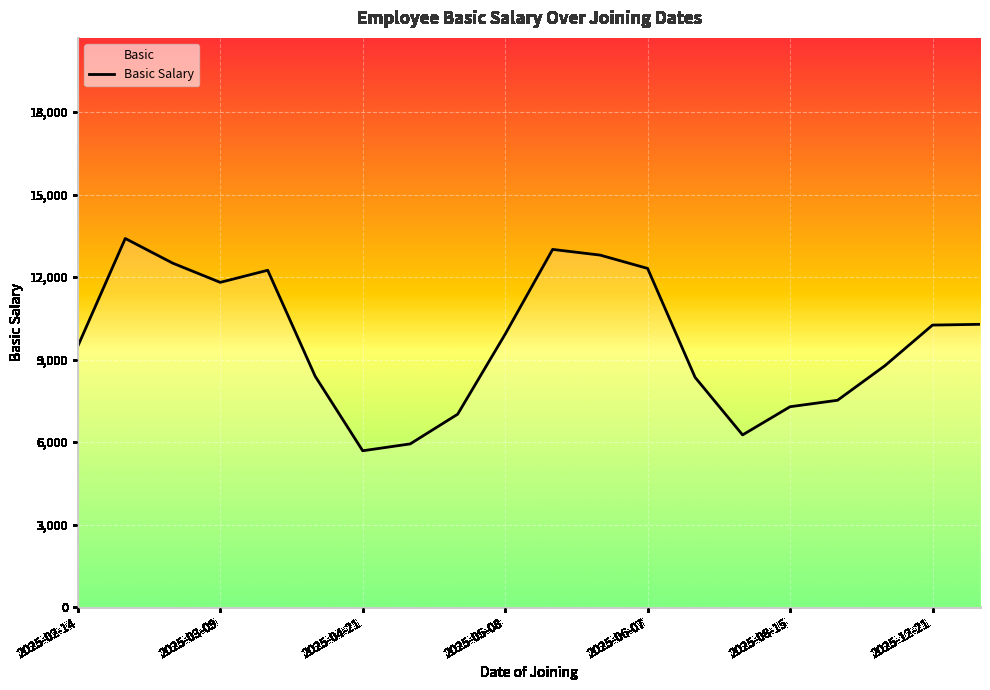

True or false: there are more than 0 points higher than both neighbors.

True